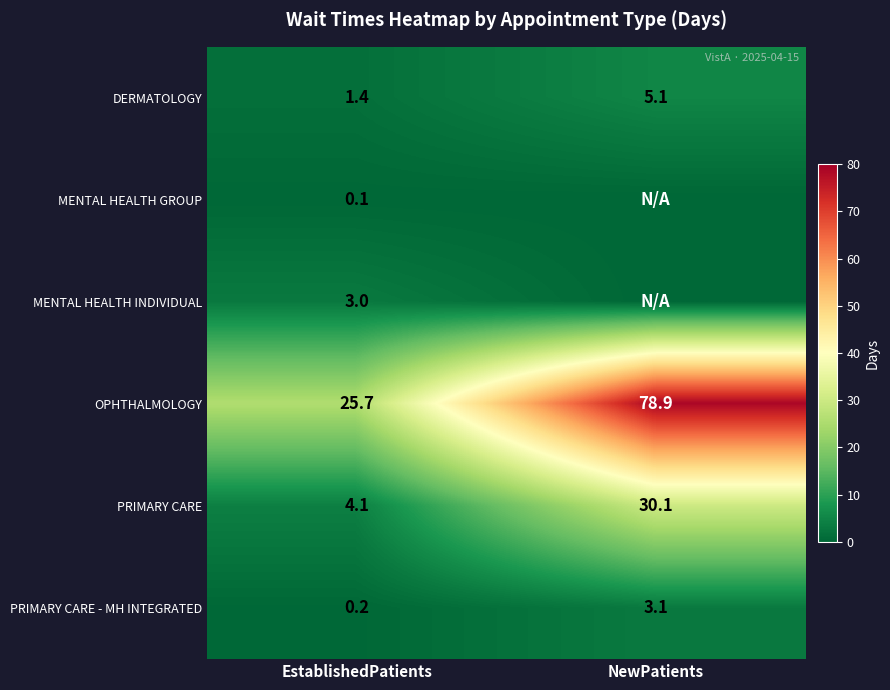

True or false: PRIMARY CARE - MH INTEGRATED has a value of 3.1 at NewPatients.

True